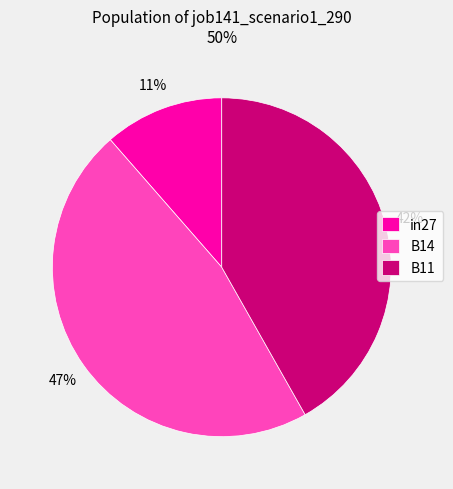

True or false: B11 accounts for 53% of the total.

False